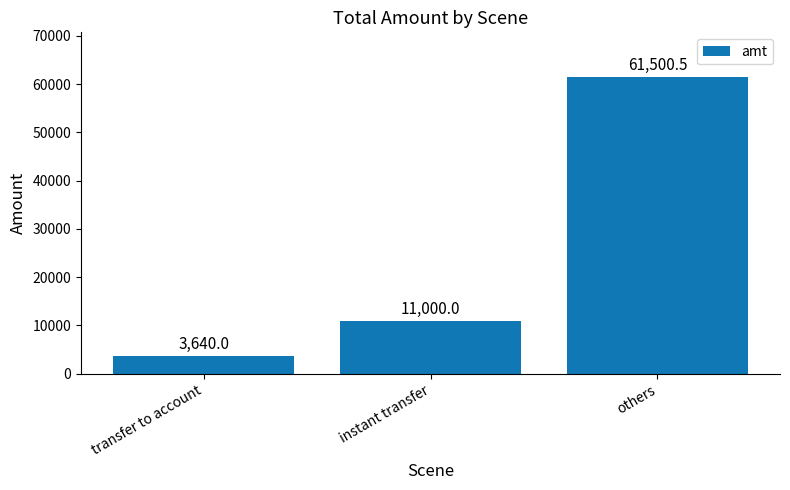

Rank the categories by value from highest to lowest.

others, instant transfer, transfer to account